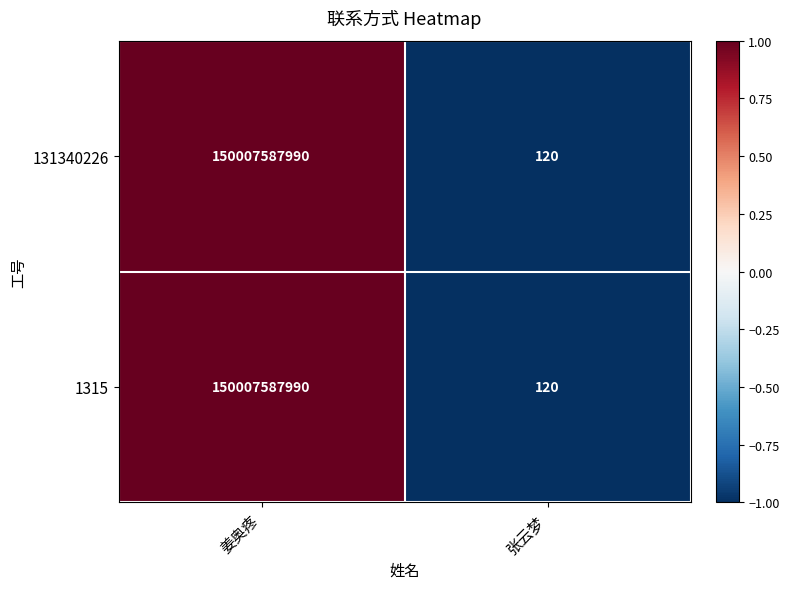

Rank the categories by 1315 value from lowest to highest.

张云梦, 姜奥疼